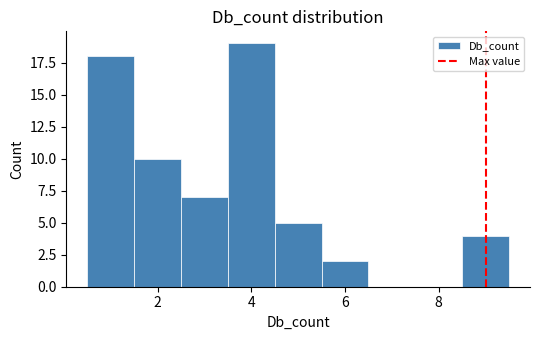

How tall is the bar that spans 1.5 to 2.5 on the x-axis? Neither the bar edges nor the heights are printed on the chart, so give them approximately, as read against the axes.

10